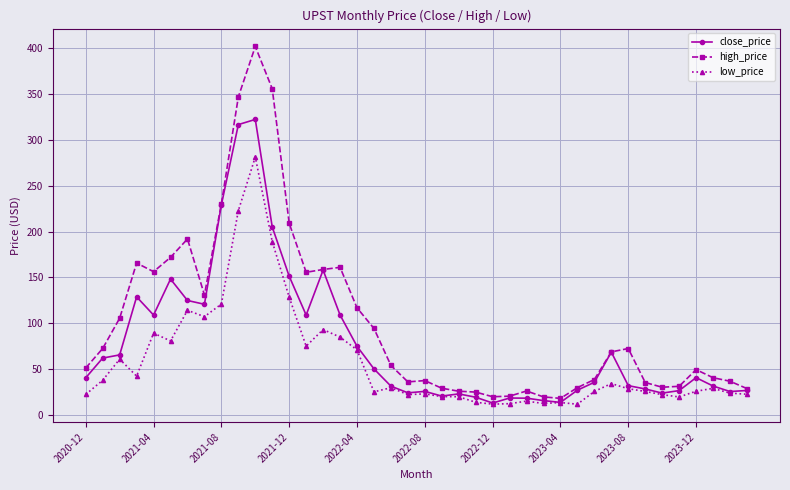

List the series in order of their overall mean, highest first.

high_price, close_price, low_price